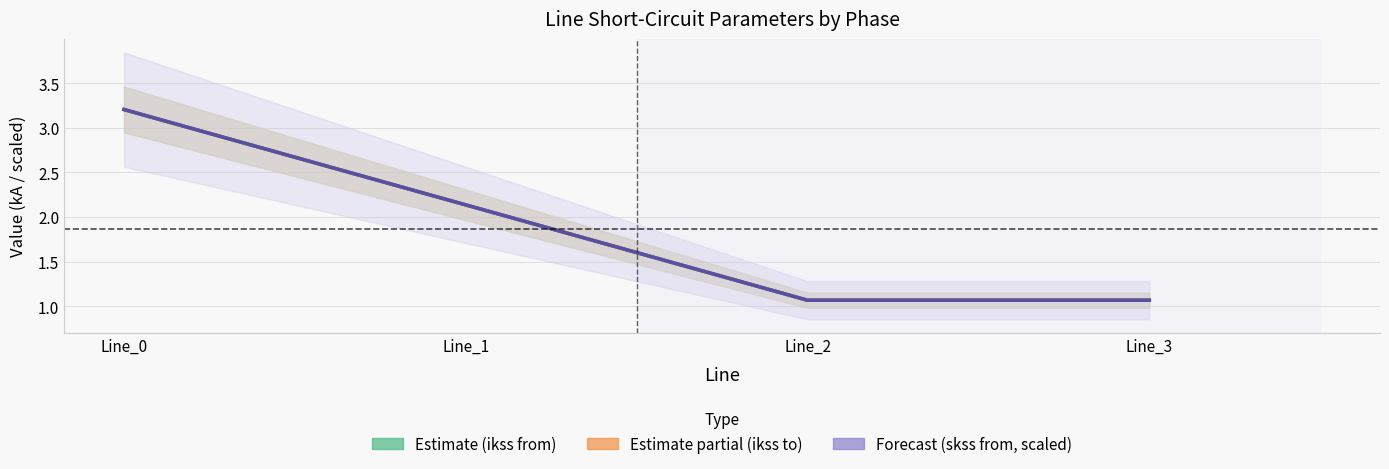

Rank the categories by pf_skss_b/c_from_mw (scaled) value from highest to lowest.

Line_0, Line_1, Line_3, Line_2